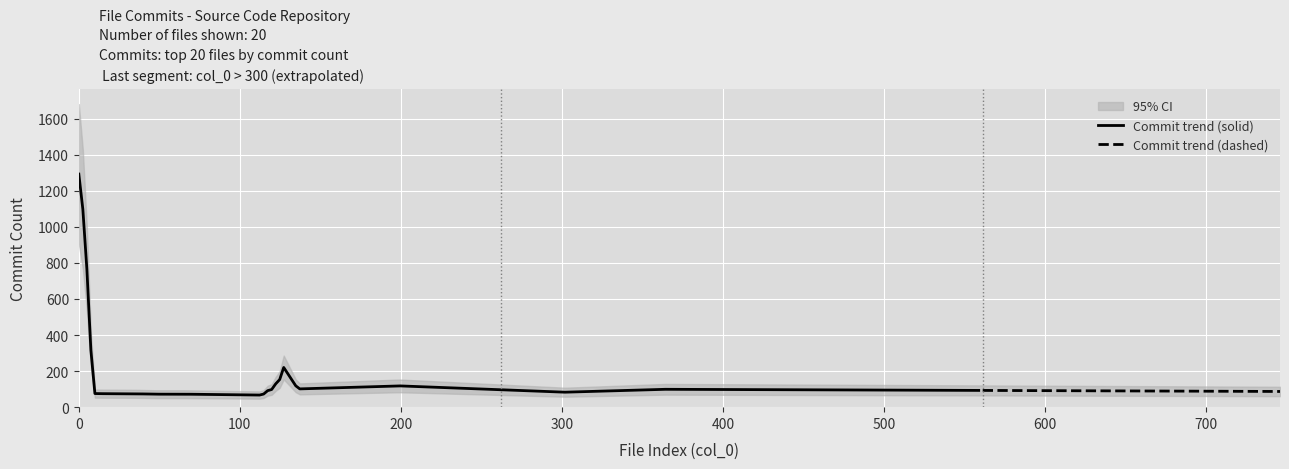

What is the minimum value shown in the chart?

67